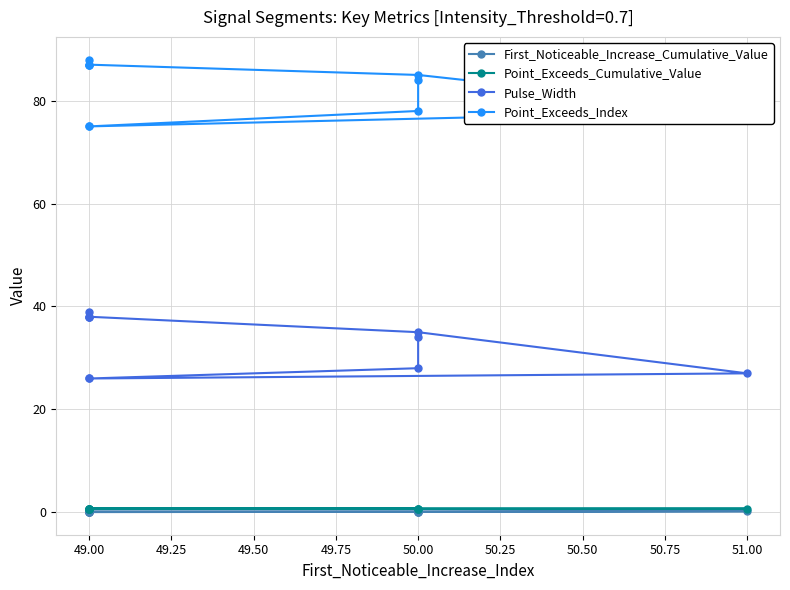

True or false: Pulse_Width has a value of 36.3 at 51.00.

False